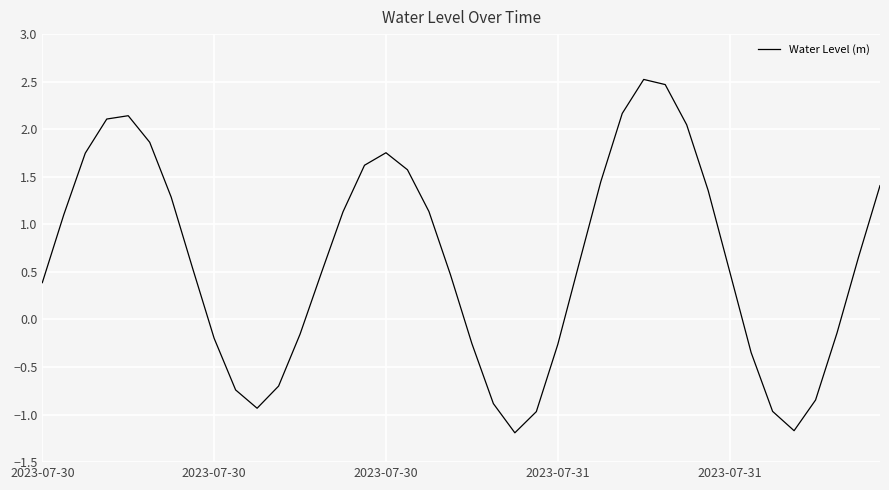

What is the difference between the maximum and minimum values?

3.7